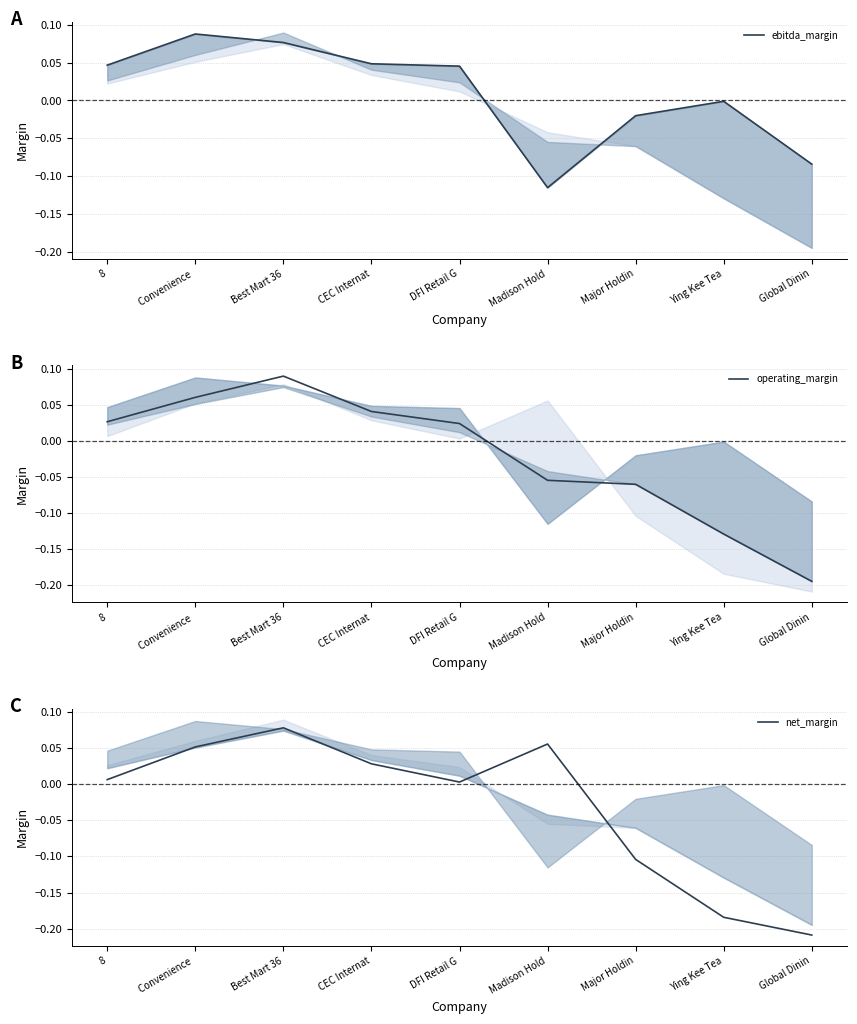

What is the minimum value for net_margin?

-0.2